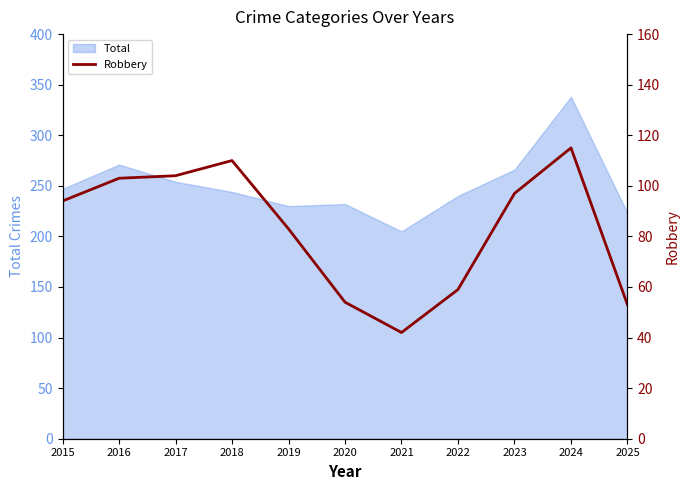

How many interior local peaks (higher than both neighbors) does the data have?

2